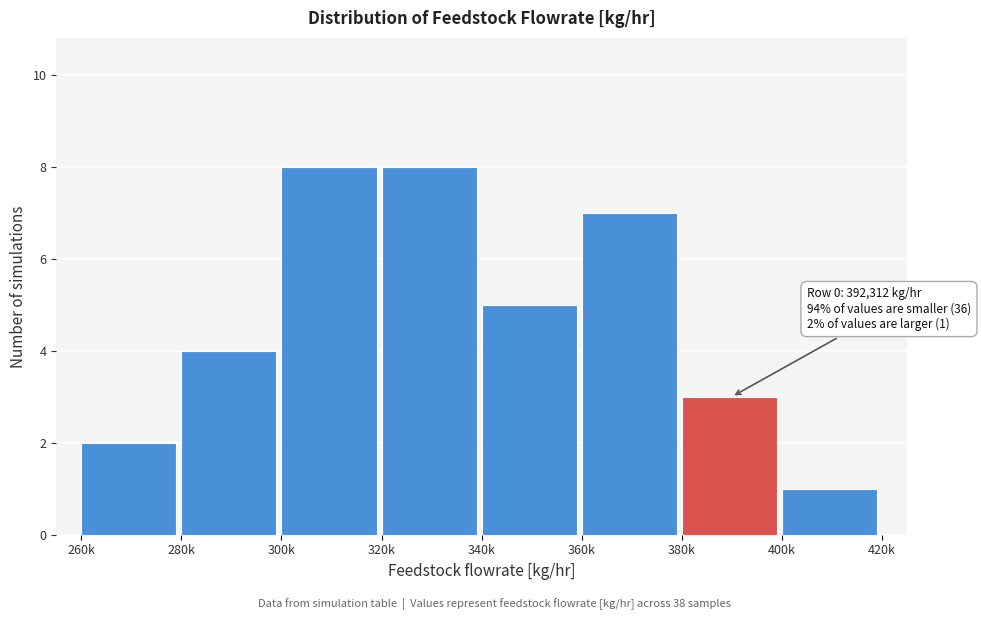

Reading left to right, list all the values displayed in this chart.

2	4	8	8	5	7	3	1